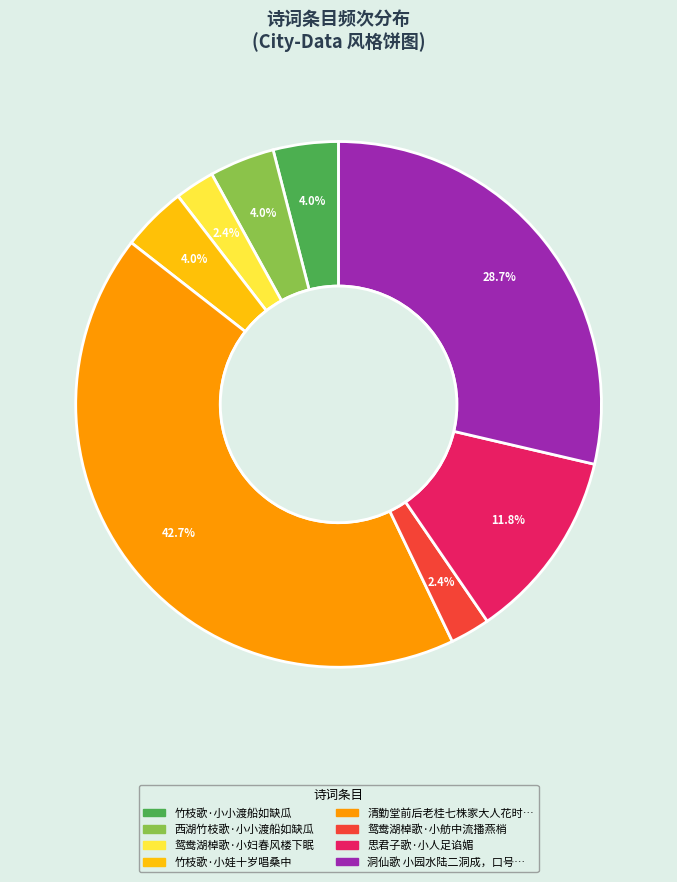

Does any single category account for the majority?

No